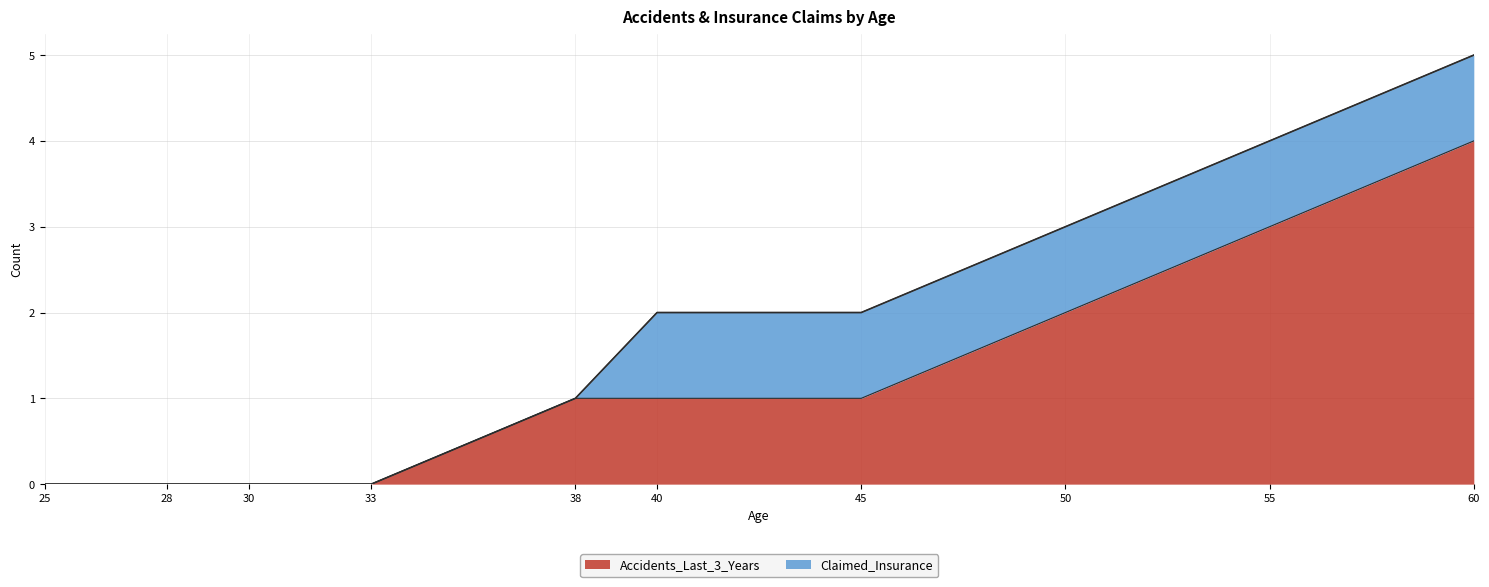

What is the difference between the second highest and second lowest values?

3